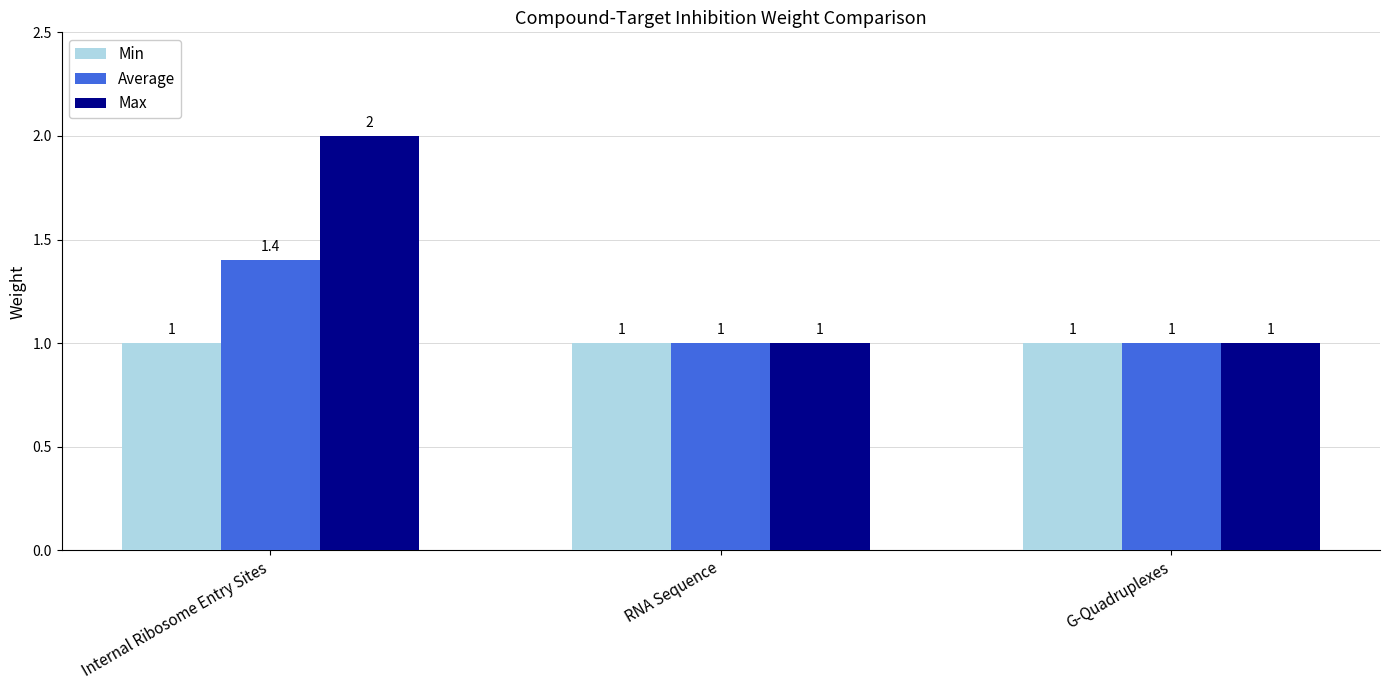

What is the total value across all series at RNA Sequence?

3.0